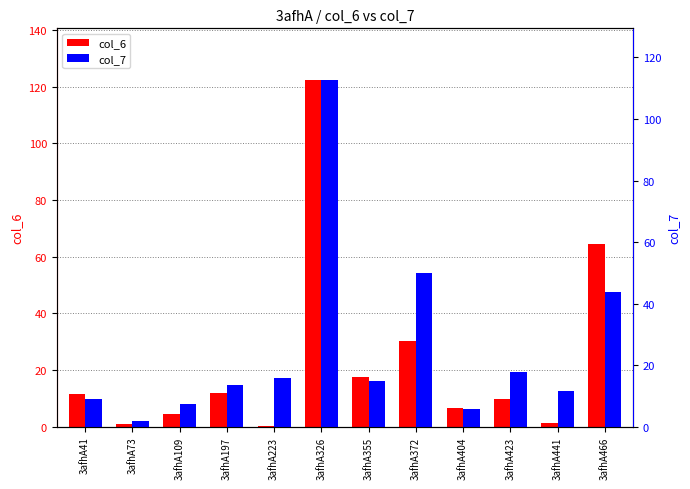

Reading right to left, list all the values displayed in this chart.

col_6: 3afhA466=64.4	3afhA441=1.5	3afhA423=9.8	3afhA404=6.8	3afhA372=30.4	3afhA355=17.6	3afhA326=122.2	3afhA223=0.2	3afhA197=12.0	3afhA109=4.7	3afhA73=1.0	3afhA41=11.7
col_7: 3afhA466=43.8	3afhA441=11.8	3afhA423=17.9	3afhA404=5.8	3afhA372=50.1	3afhA355=15.1	3afhA326=112.5	3afhA223=16.0	3afhA197=13.5	3afhA109=7.5	3afhA73=2.1	3afhA41=9.0